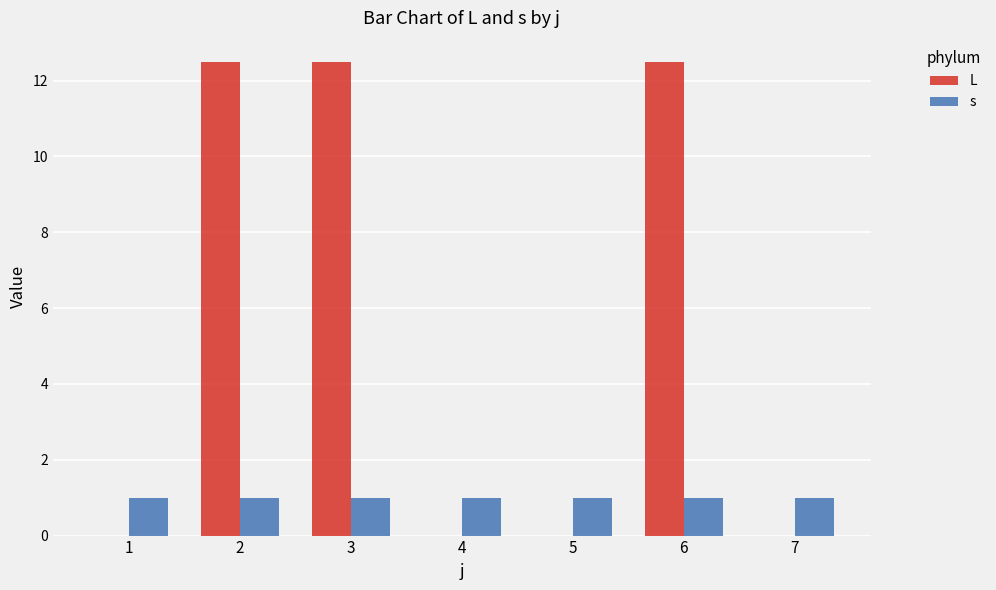

The value of s at 7 is 1.0. True or false?

True